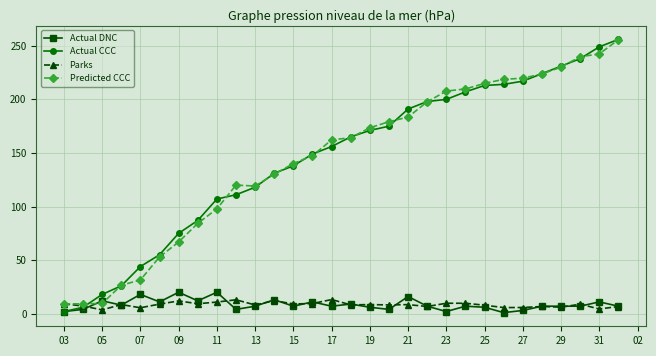

How many data points in Predicted CCC are less than 164?

15